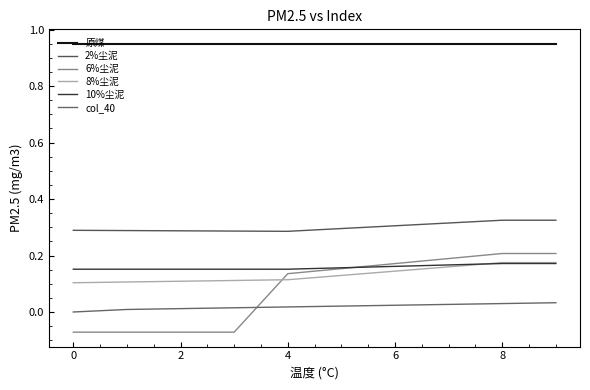

How many series are shown in this chart?

6